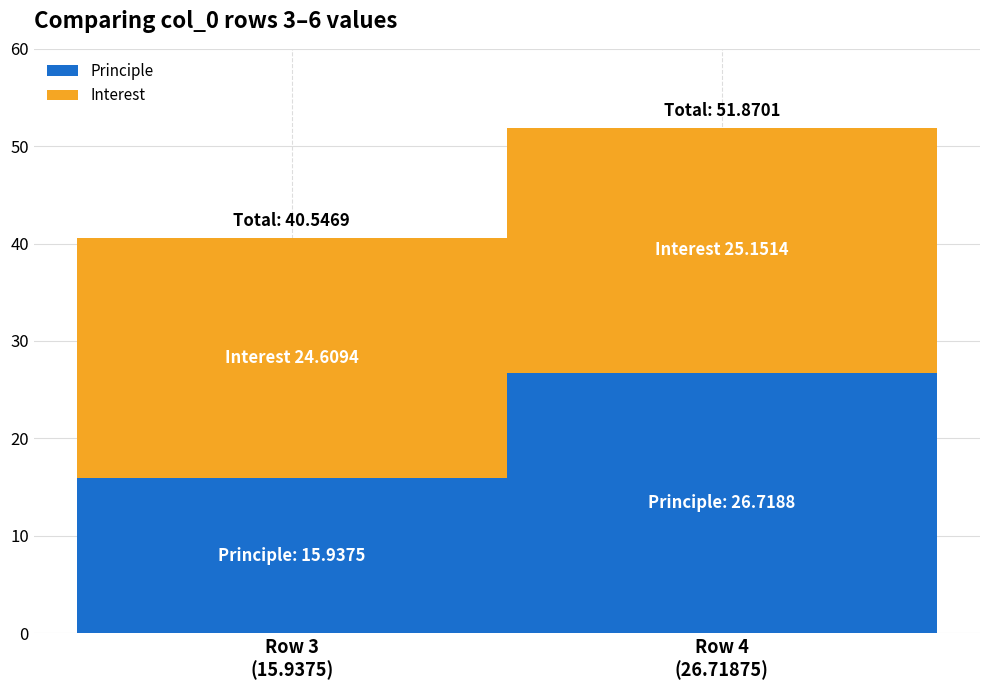

Reading left to right, transcribe the values for Principle.

15.9	26.7